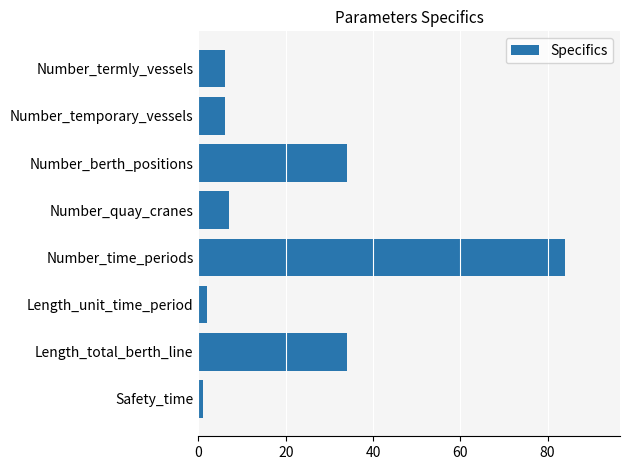

How many data points does each series have?

8